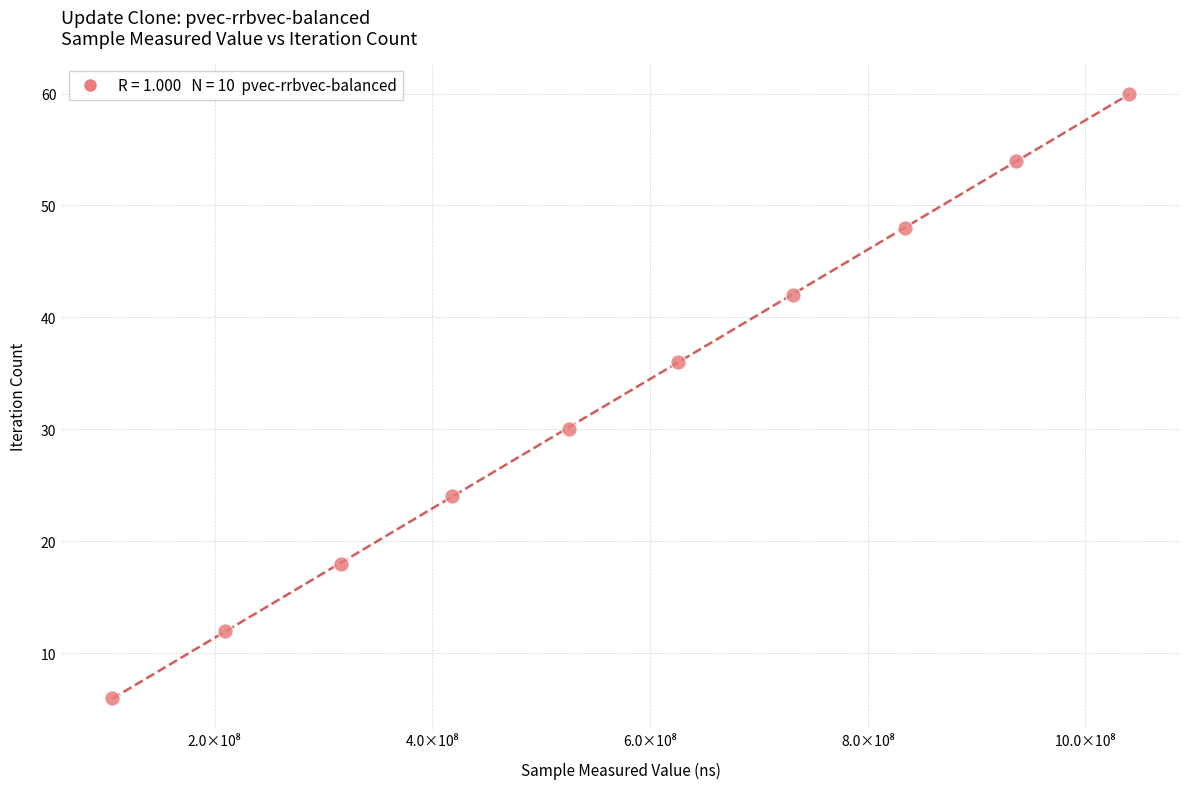

What is the range of X values (max minus min)?

934458663